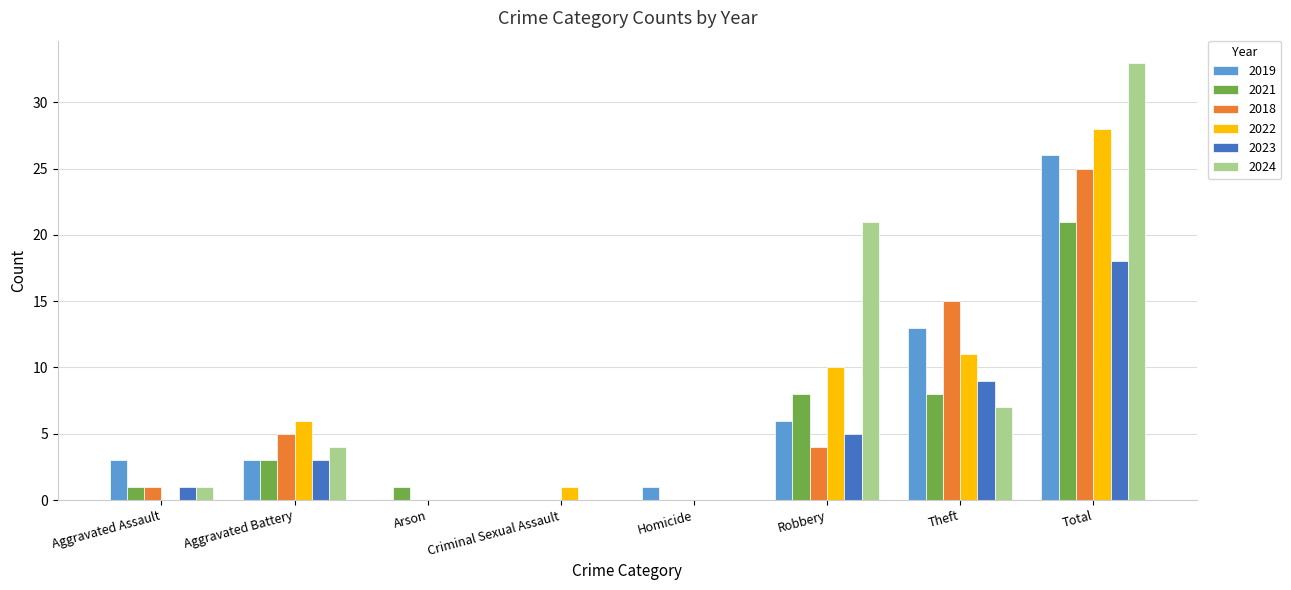

Where is 2018 nearest to the value 12?

Theft